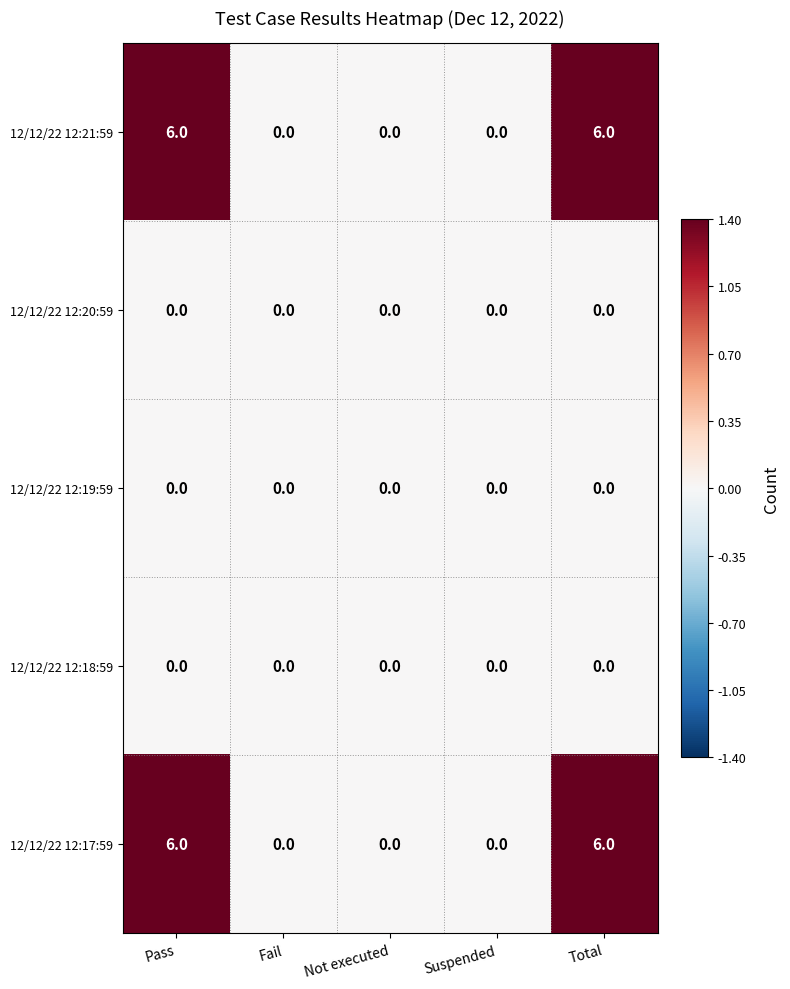

How many 12/12/22 12:17:59 values are between 0 and 6?

5